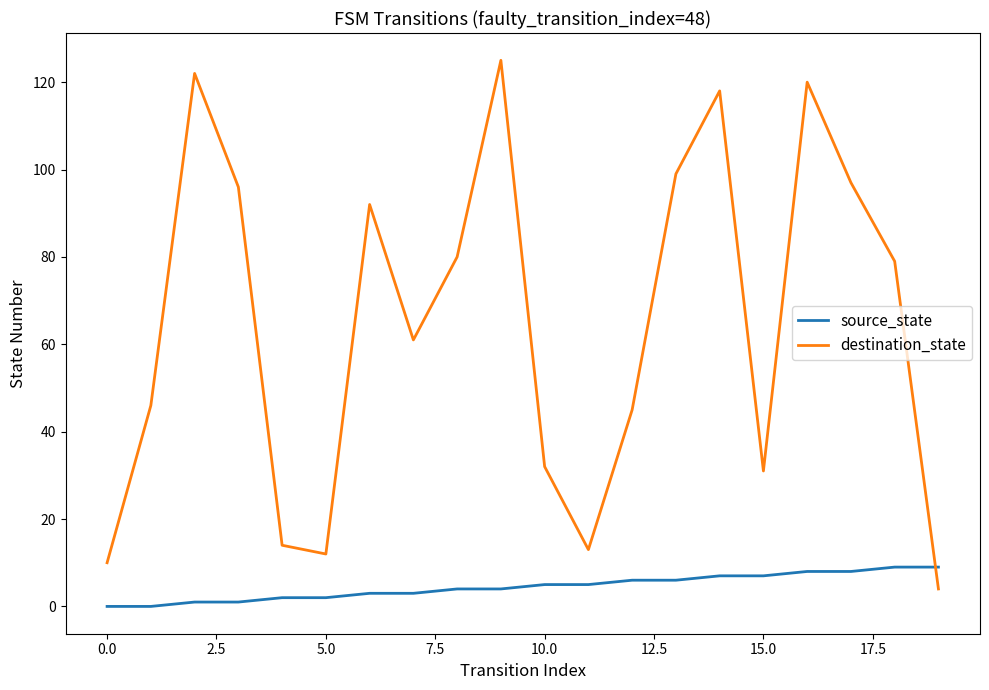

In destination_state, how many points are lower than both neighbors (excluding endpoints)?

4